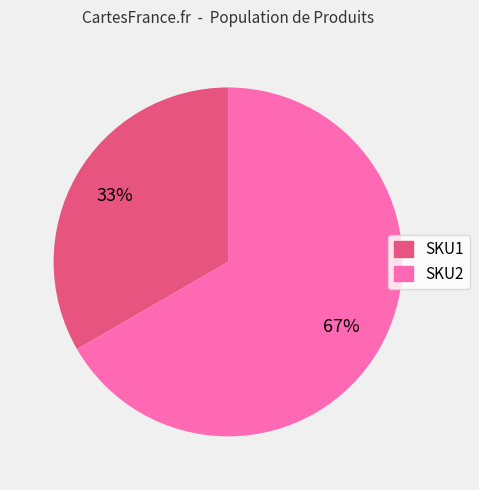

Which slice is the smallest?

SKU1